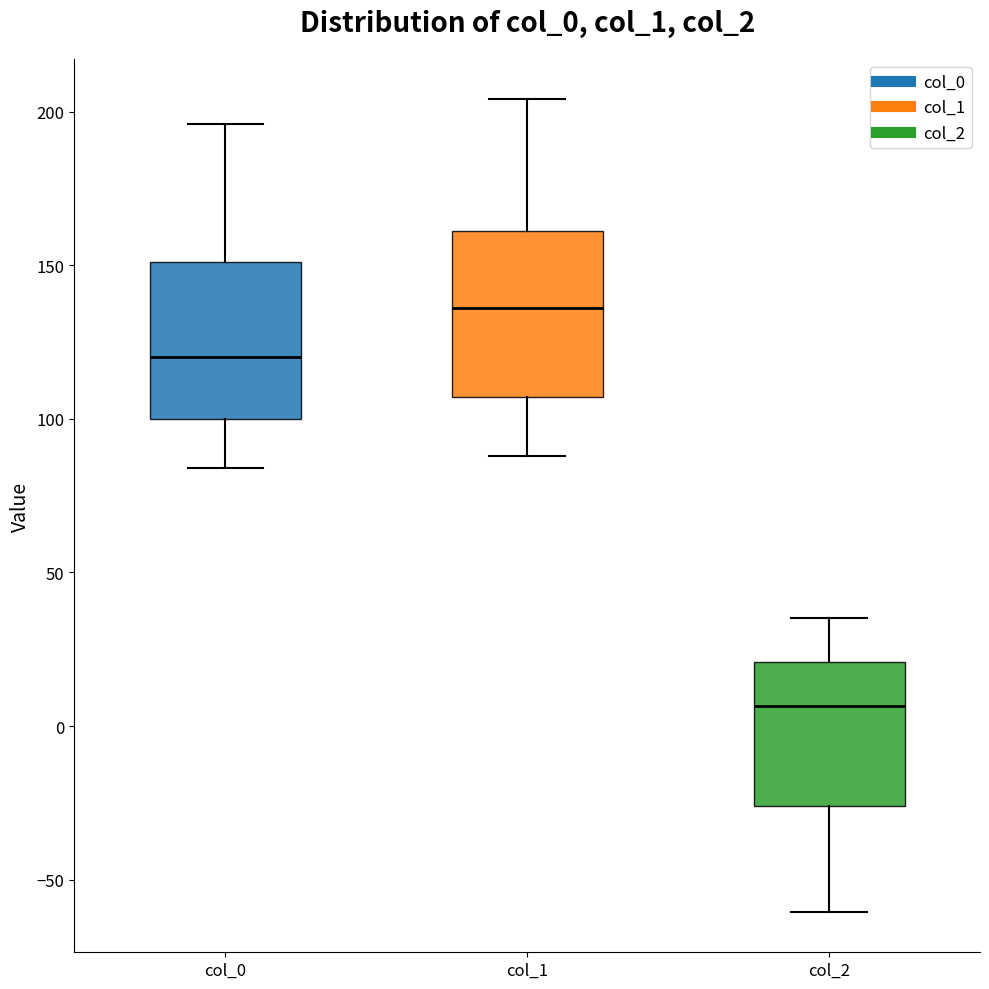

Reading left to right, read every box against the y-axis: the position of its median line, the range the box covers, and the ends of its whiskers. The values are not printed on the chart, so give them approximately, as read against the axis.

col_0: median 120, box 100 to 150, whiskers 85 to 195
col_1: median 135, box 105 to 160, whiskers 90 to 205
col_2: median 5, box -25 to 20, whiskers -60 to 35